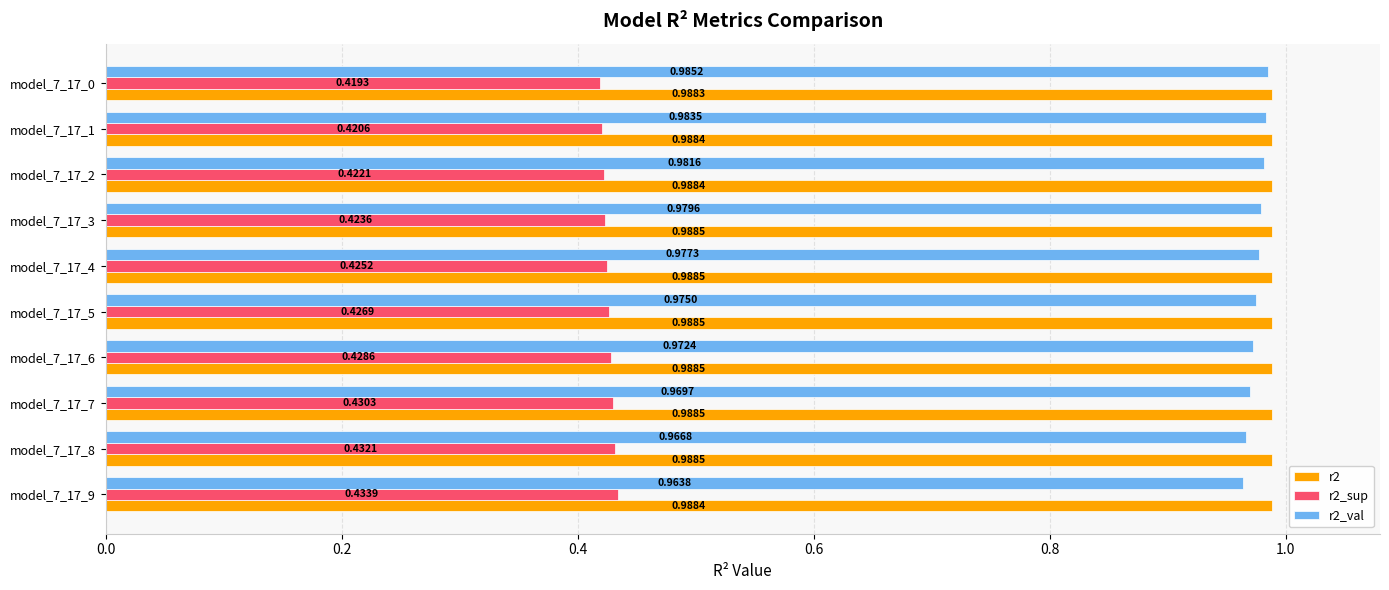

Which series has the widest spread of values?

r2_val